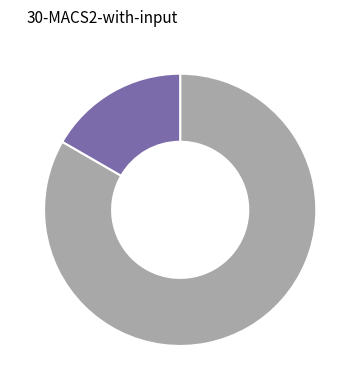

Does any single category account for the majority?

Yes